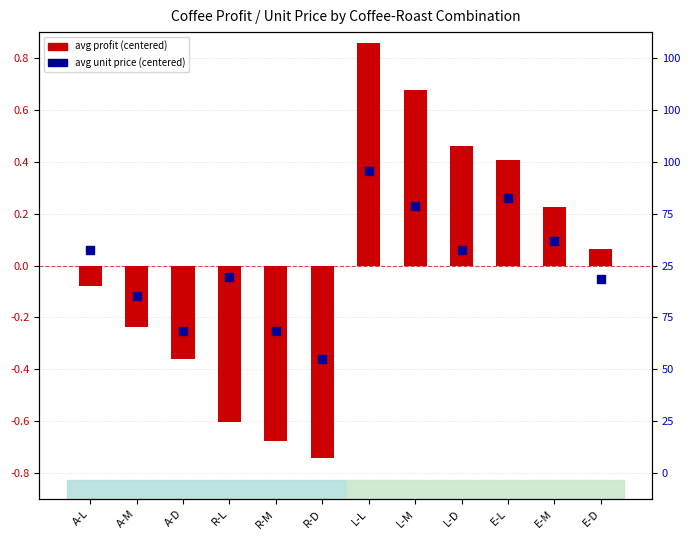

At how many categories does at least one series exceed -2?

12